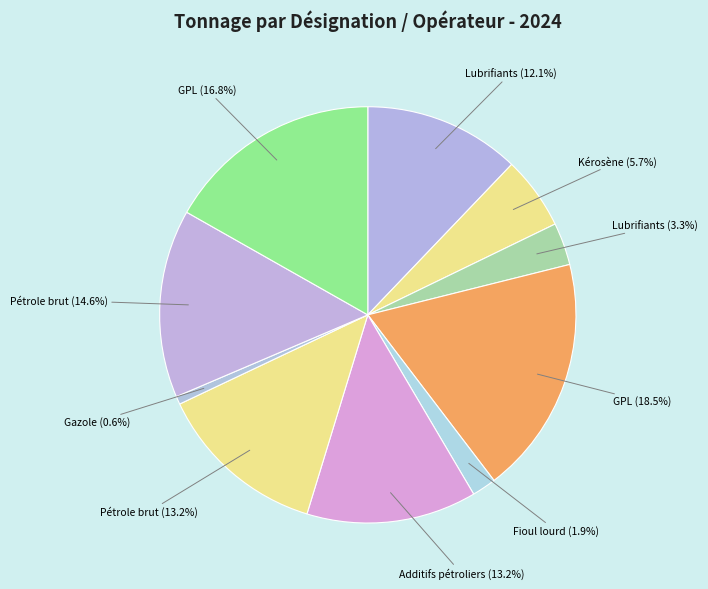

How many segments does this pie chart have?

10